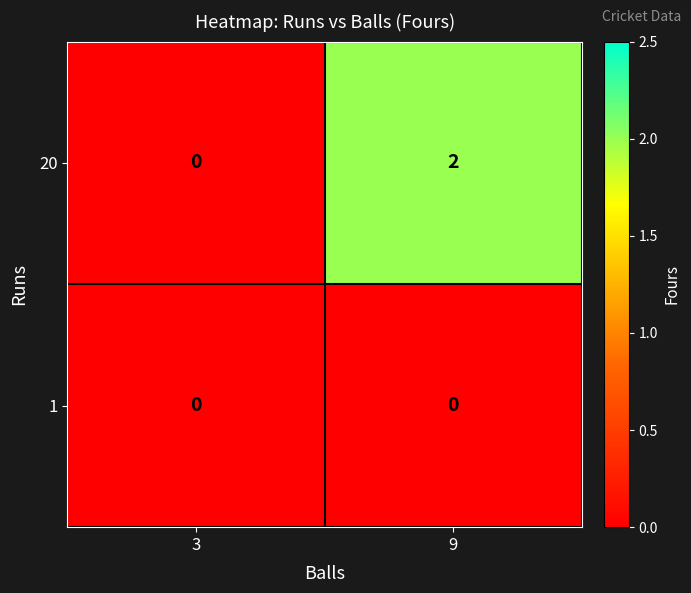

Rank the series by their maximum value, from lowest to highest.

1, 20